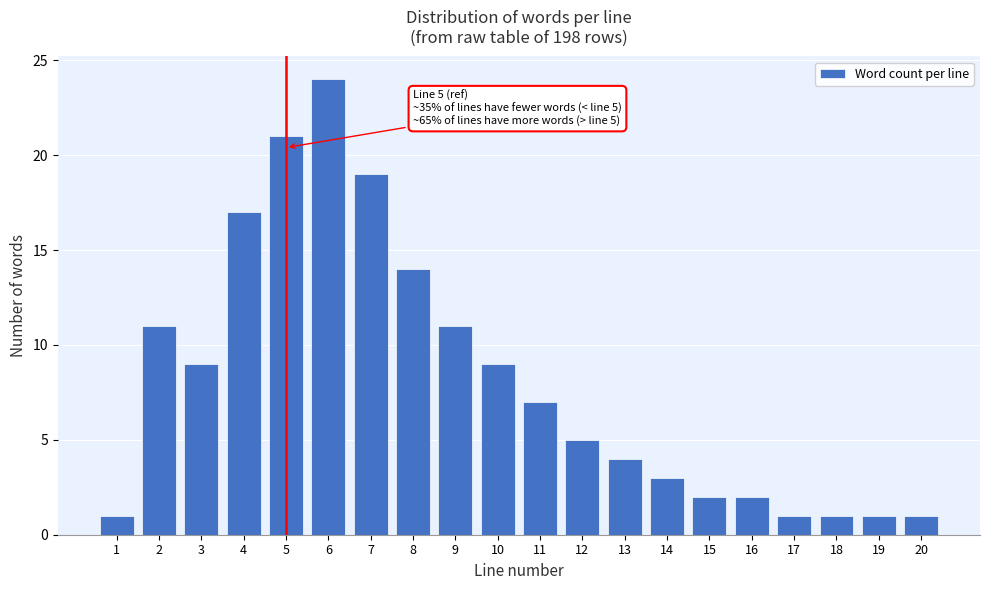

Reading right to left, list all the values displayed in this chart.

20=1	19=1	18=1	17=1	16=2	15=2	14=3	13=4	12=5	11=7	10=9	9=11	8=14	7=19	6=24	5=21	4=17	3=9	2=11	1=1